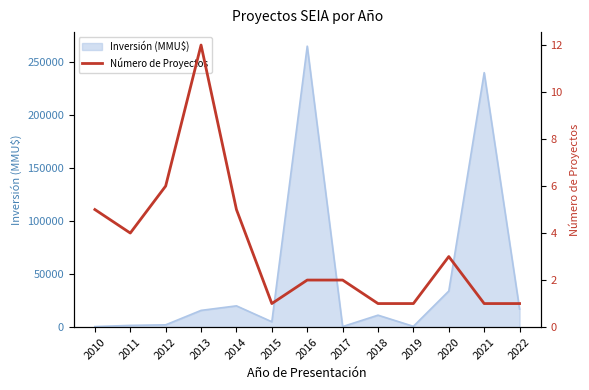

Reading right to left, list all the values displayed in this chart.

1	1	3	1	1	2	2	1	5	12	6	4	5